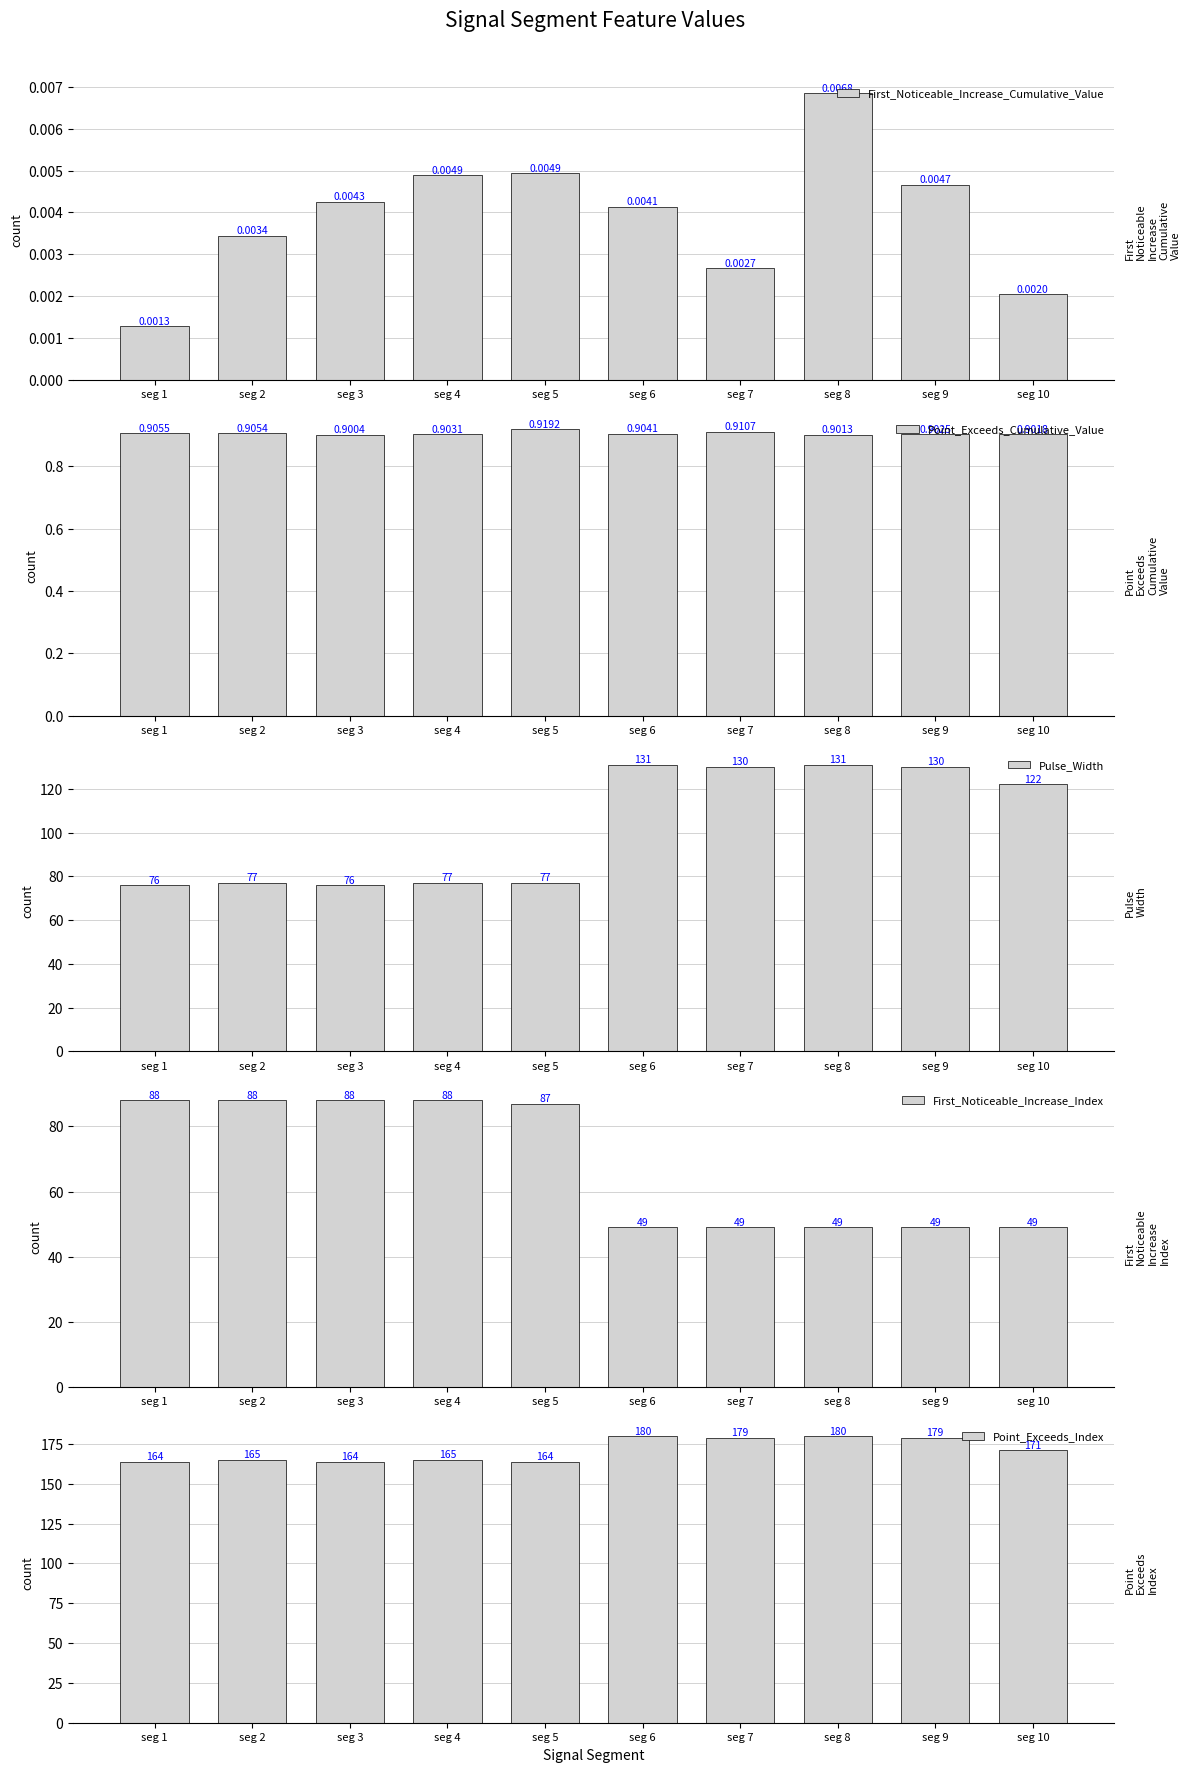

Which category has the lowest value in the First_Noticeable_Increase_Cumulative_Value series?

seg 1